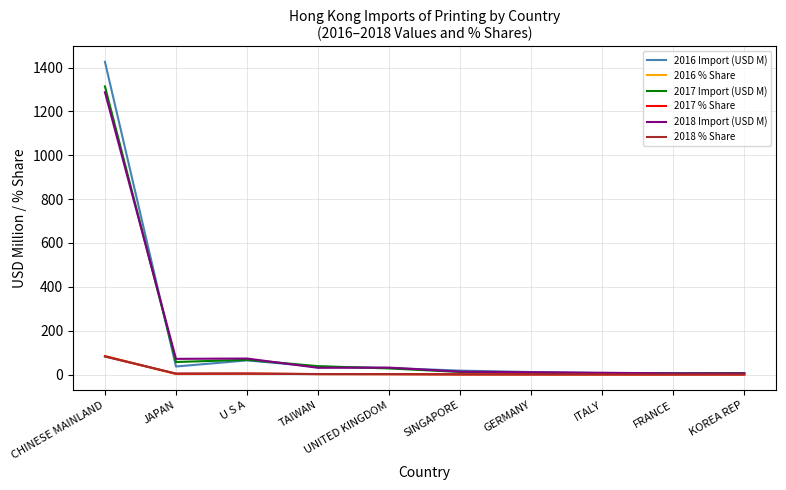

Is the value of 2016 Import (USD M) at CHINESE MAINLAND greater than the value of 2017 % Share at FRANCE?

Yes